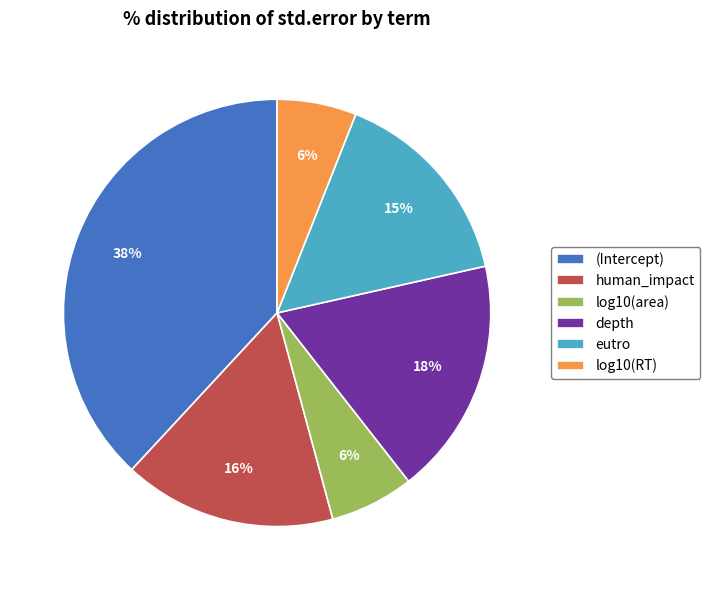

To the nearest percent, what portion does depth represent?

18%